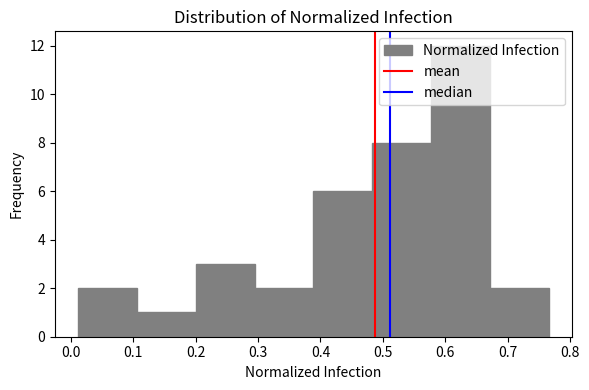

Reading left to right, transcribe this chart: for each bar, give the range it covers on the x-axis and its height. Neither the bar edges nor the heights are printed on the chart, so give them approximately, as read against the axes.

0.01 to 0.11: 2
0.11 to 0.20: 1
0.20 to 0.29: 3
0.29 to 0.39: 2
0.39 to 0.48: 6
0.48 to 0.58: 8
0.58 to 0.67: 12
0.67 to 0.77: 2